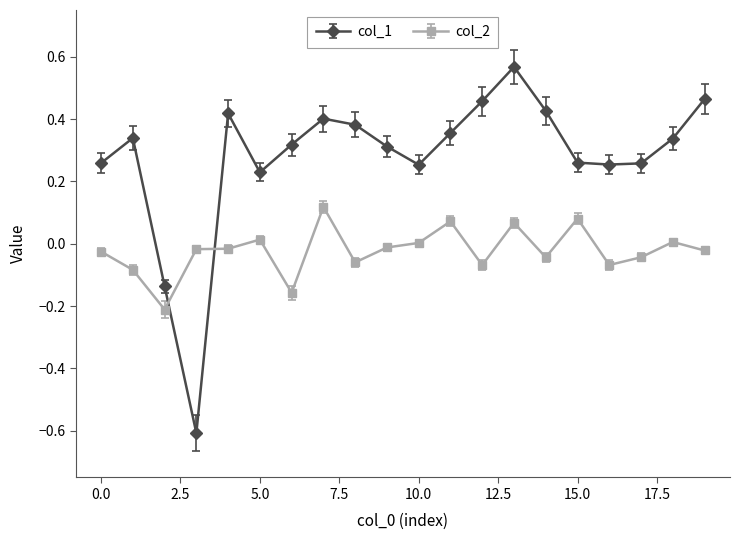

At how many categories does at least one series exceed 0?

18